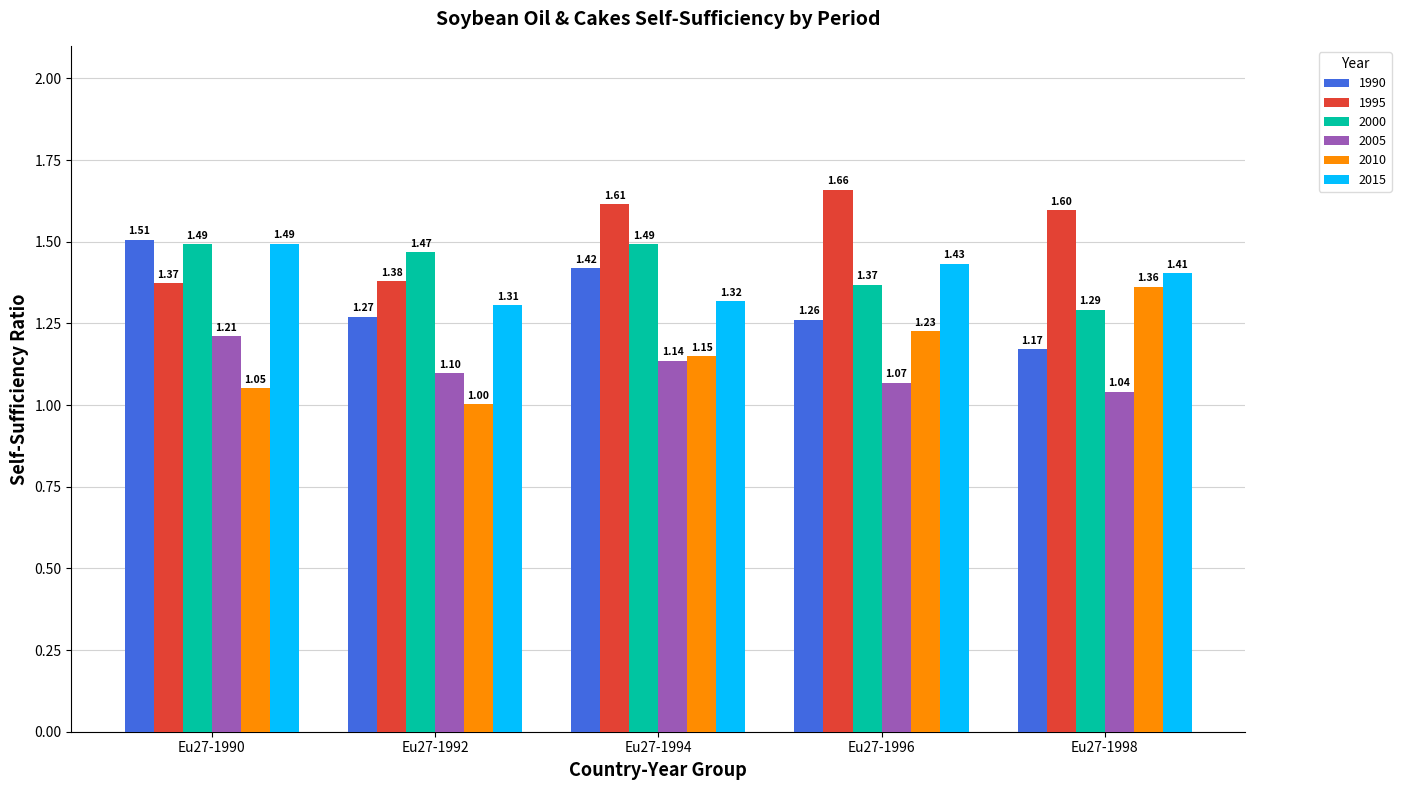

Which series has the largest total across all categories?

1995